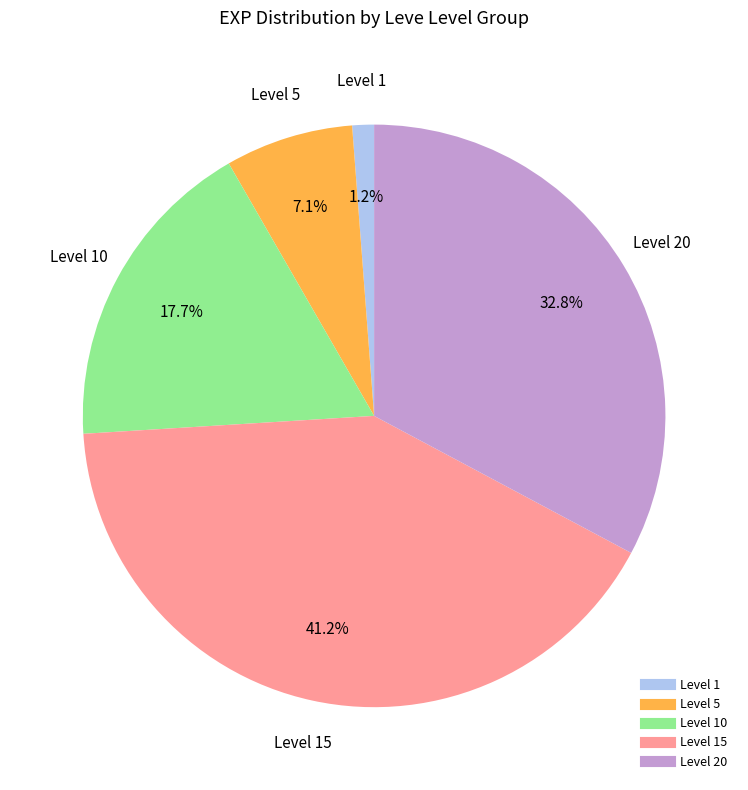

How many segments does this pie chart have?

5